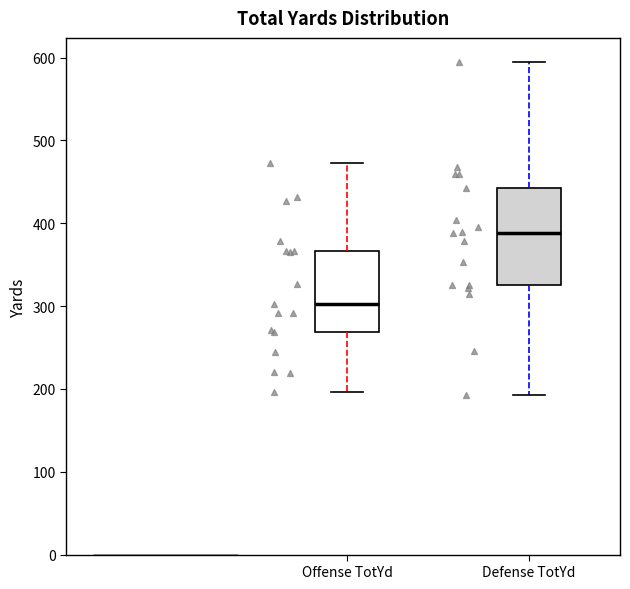

Where is the lower edge of the box for Defense TotYd on the y-axis? The values are not printed on the chart, so give them approximately, as read against the axis.

330